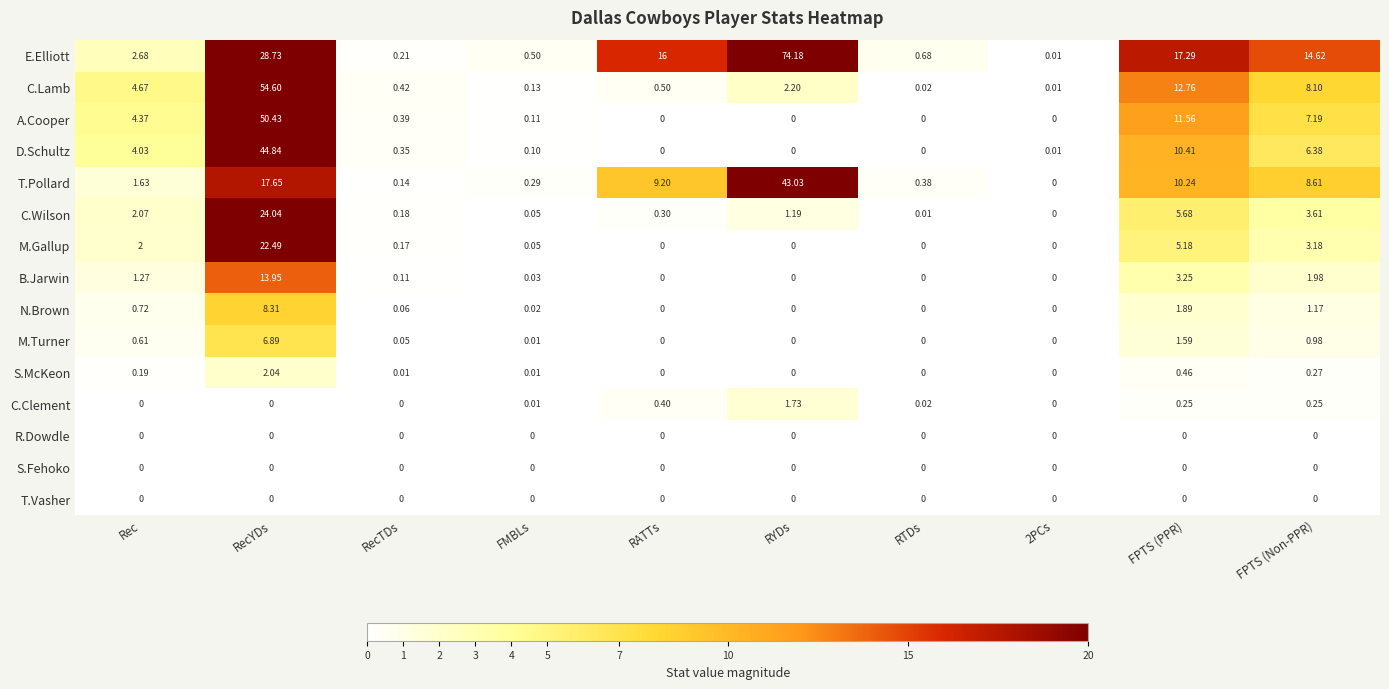

Which series has the widest spread of values?

E.Elliott